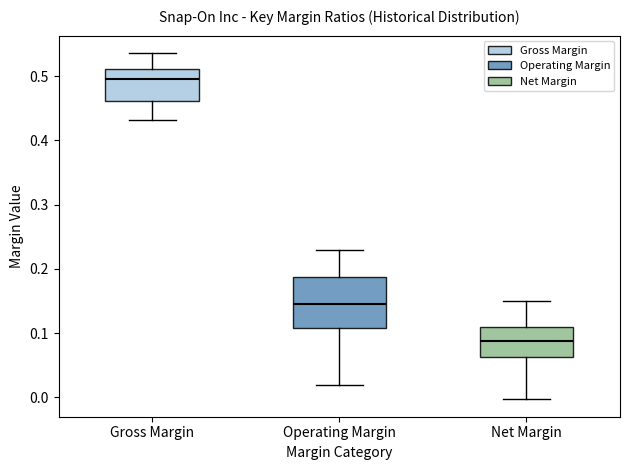

Reading left to right, read every box against the y-axis: the position of its median line, the range the box covers, and the ends of its whiskers. The values are not printed on the chart, so give them approximately, as read against the axis.

Gross Margin: median 0.50, box 0.46 to 0.51, whiskers 0.43 to 0.54
Operating Margin: median 0.15, box 0.11 to 0.19, whiskers 0.02 to 0.23
Net Margin: median 0.09, box 0.06 to 0.11, whiskers 0.00 to 0.15